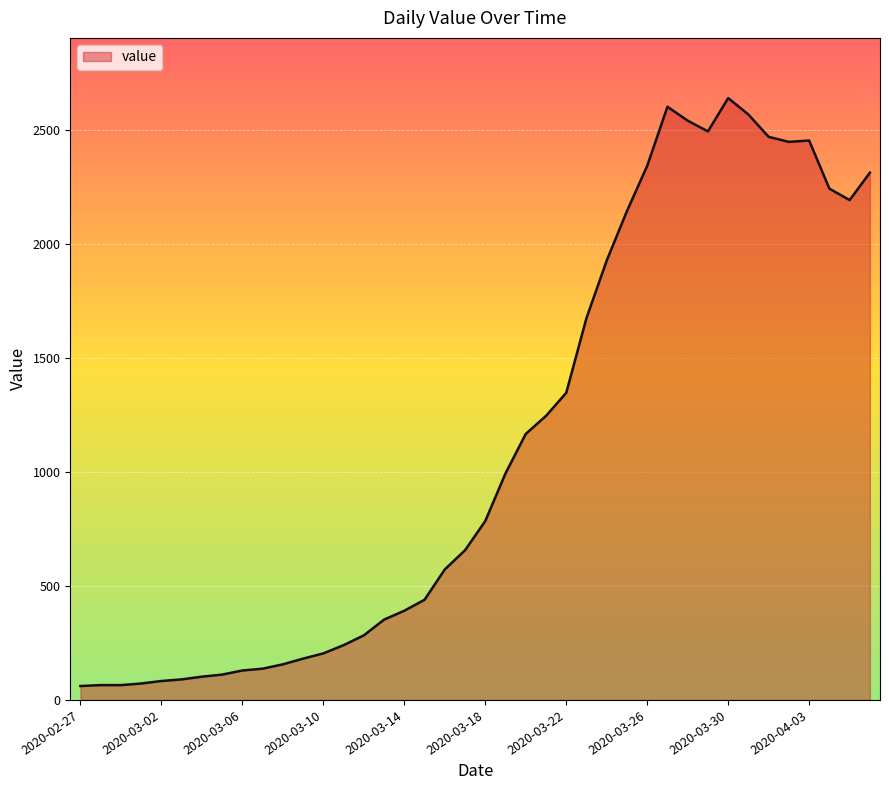

What is the greatest value displayed?

2638